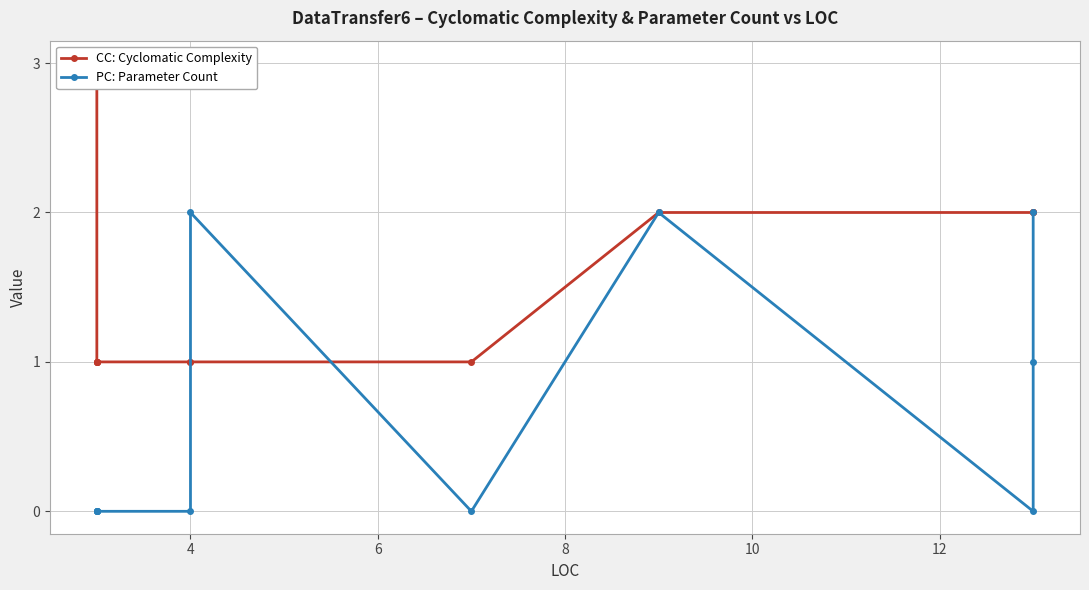

How many data points in CC: Cyclomatic Complexity are above 1?

5